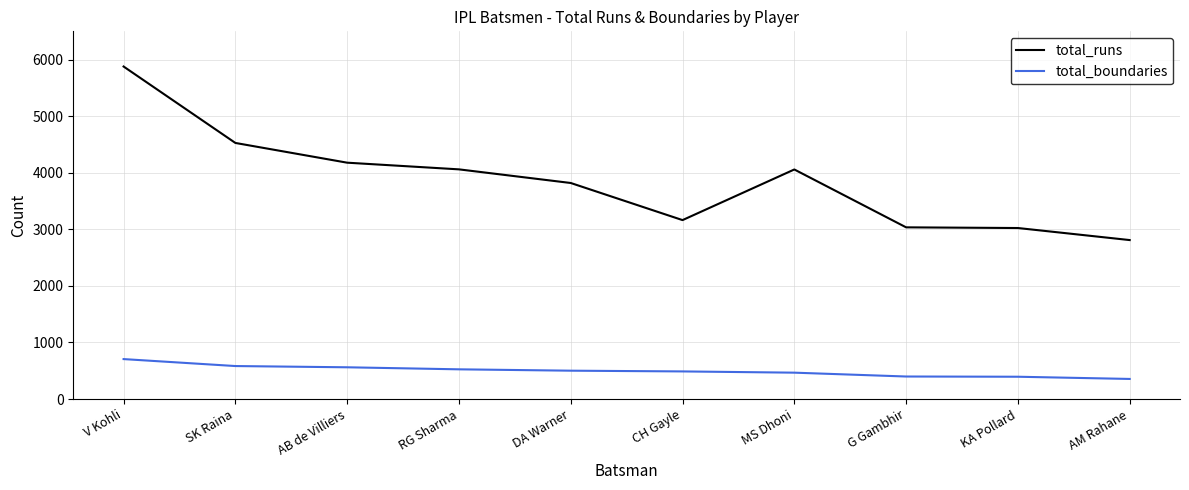

True or false: total_boundaries has a value of 488 at CH Gayle.

True